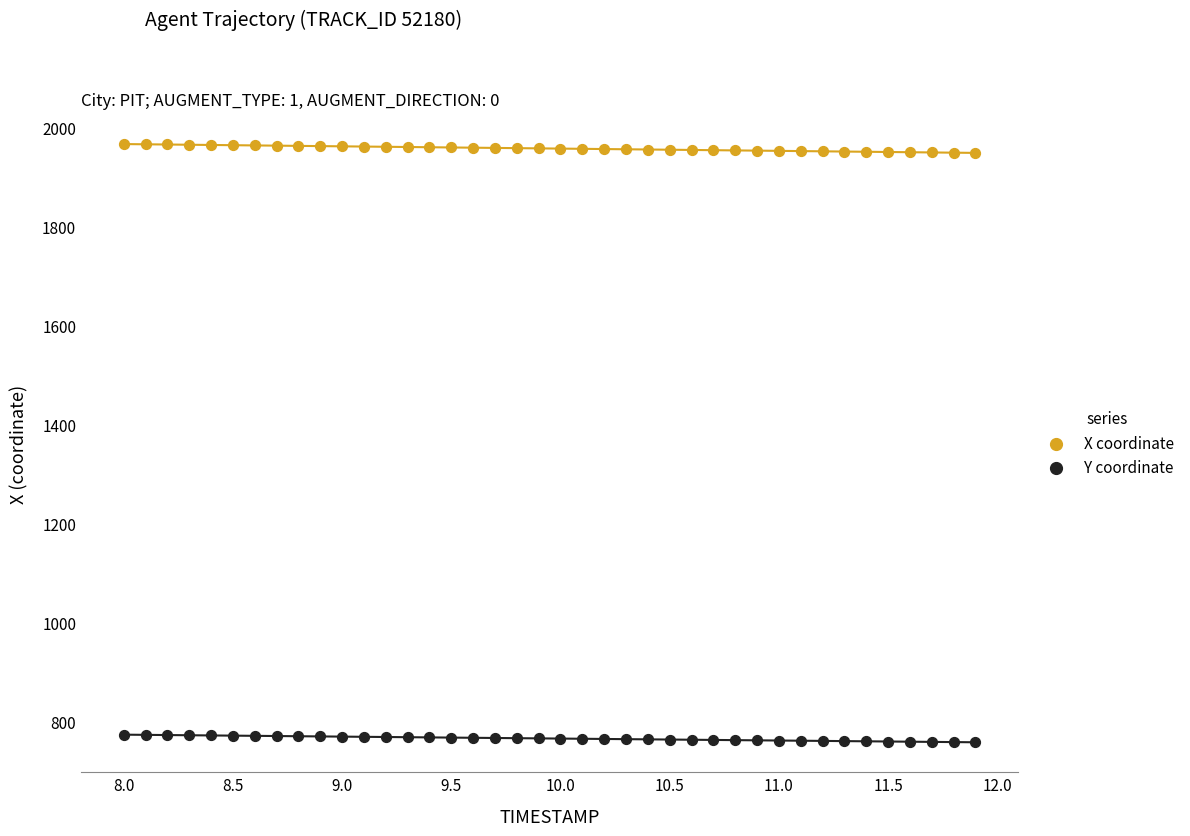

What is the X range (max minus min) for the scatter plot?

3.9